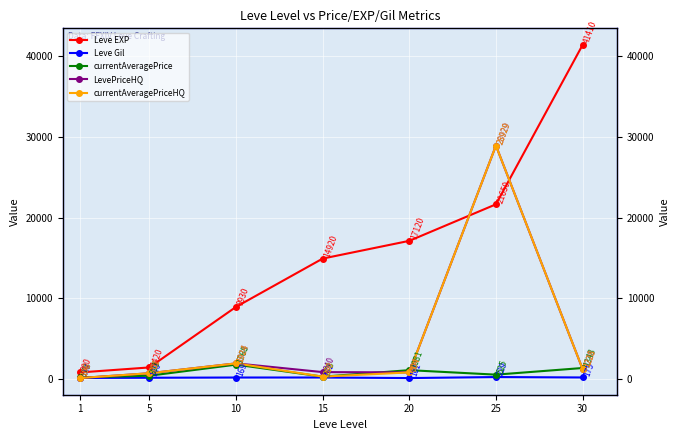

Is this an area chart (filled region under the line)?

No